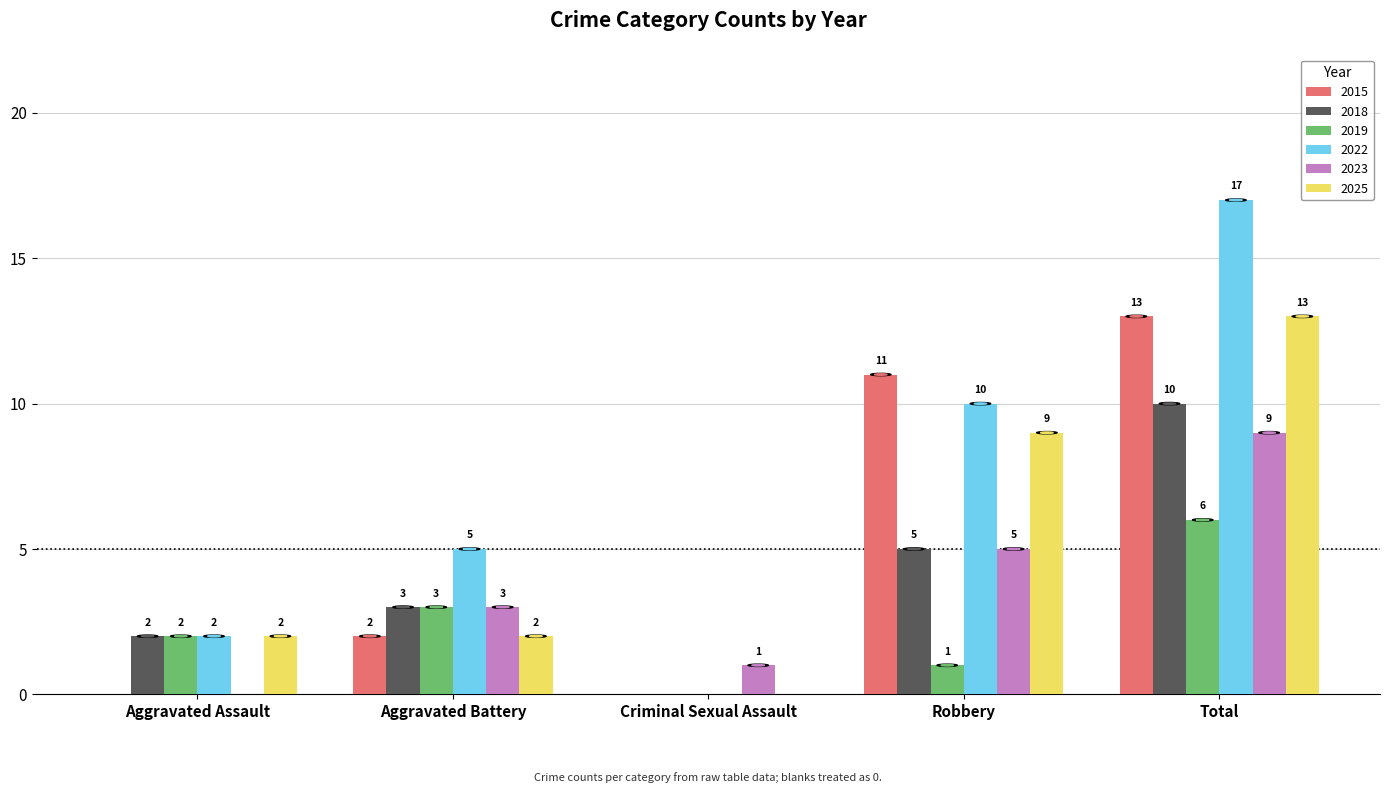

What value does the 2018 series have at Total, to the nearest 10?

10